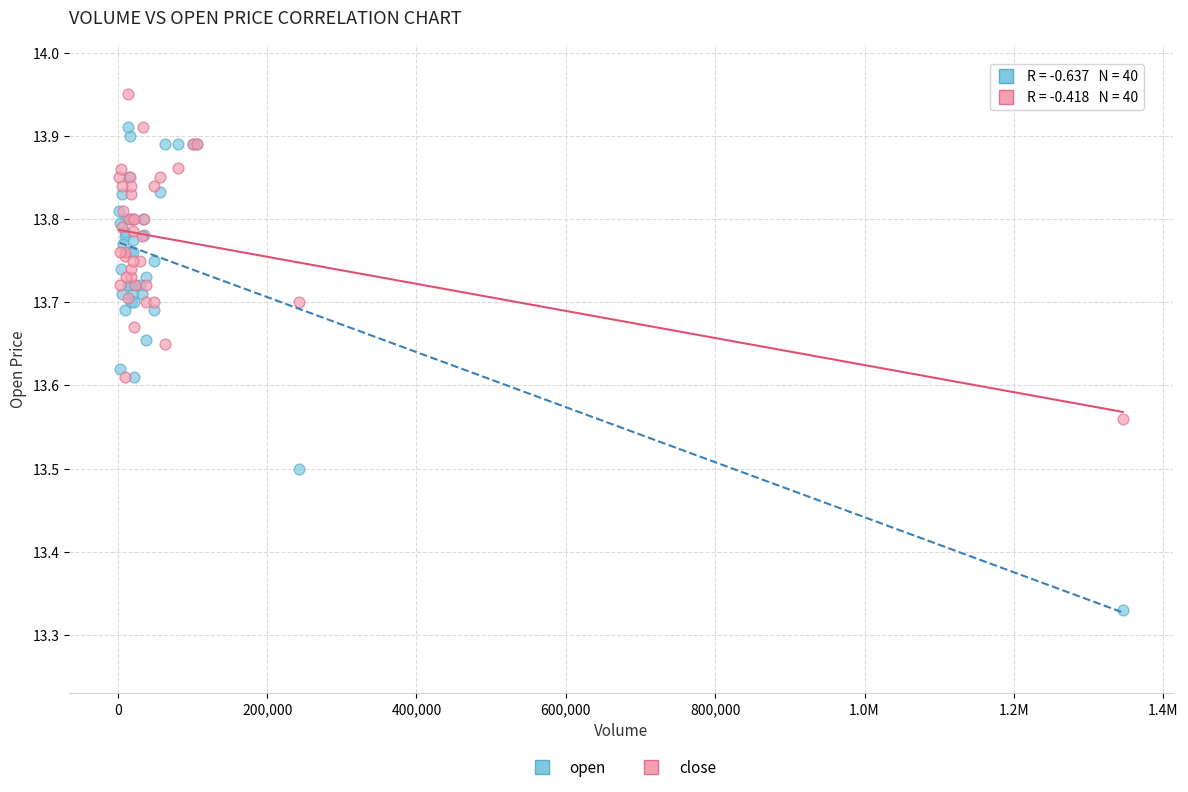

What are all the series names shown in the legend?

open, close